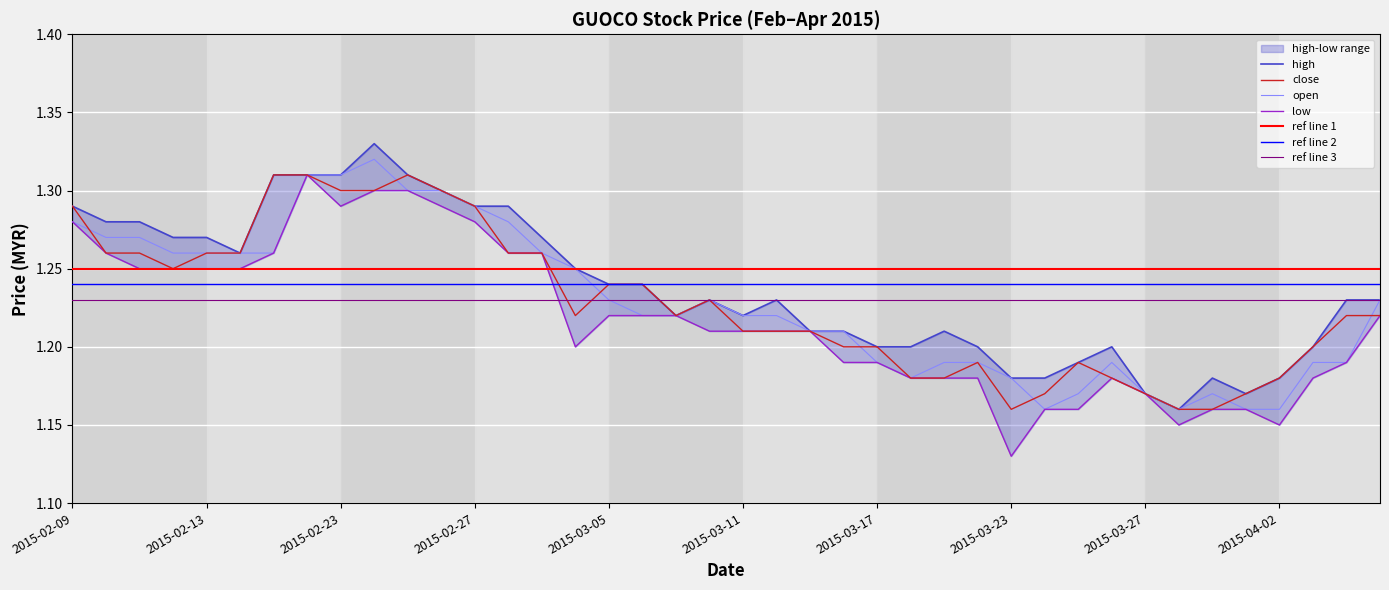

Rank the series at 2015-03-16 from lowest to highest value.

low, close, high, open